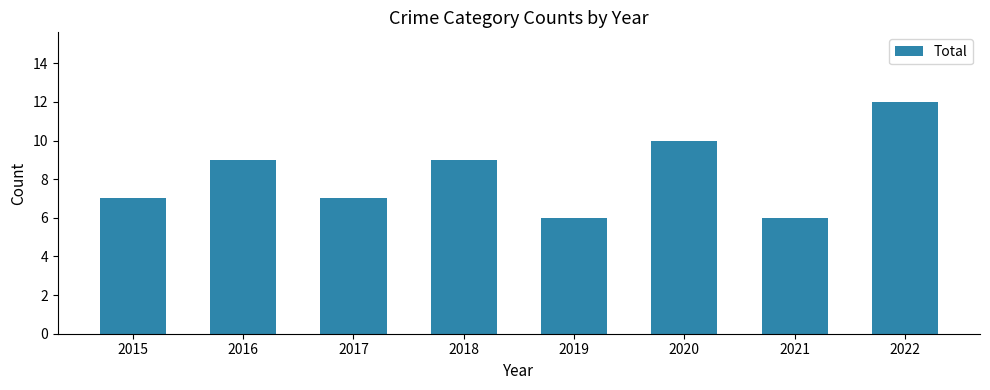

True or false: the data shows 9 at 2016.

True